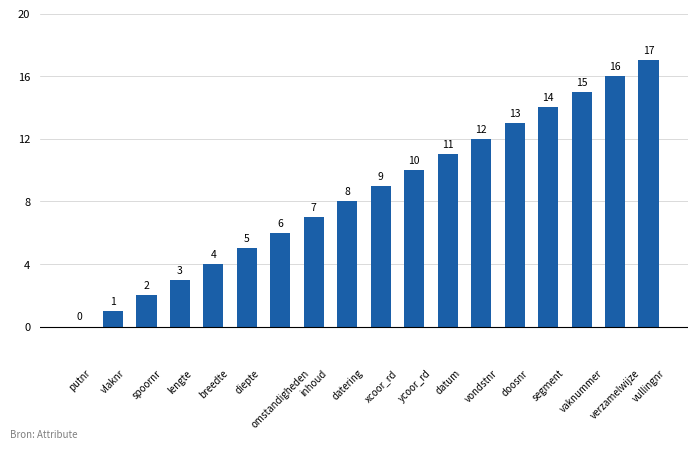

How many series are shown in this chart?

1